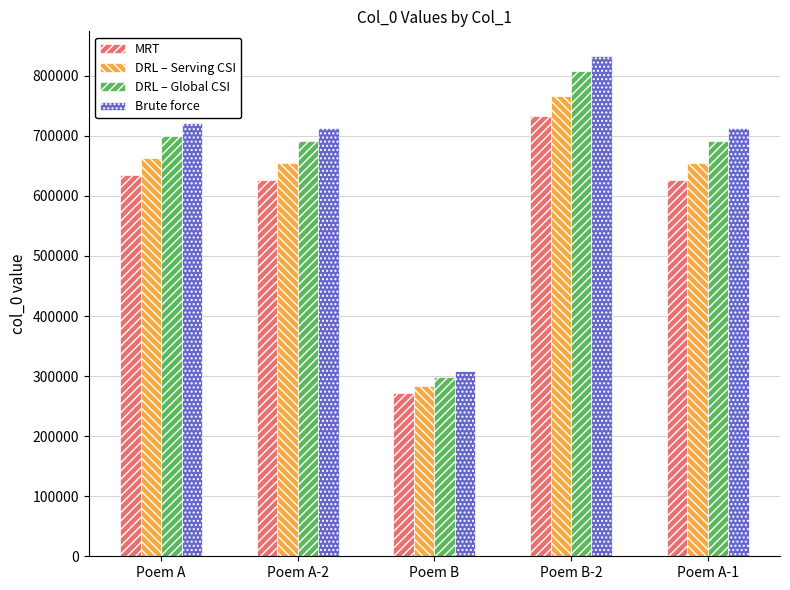

Rank the series by their average value, from lowest to highest.

MRT, DRL – Serving CSI, DRL – Global CSI, Brute force